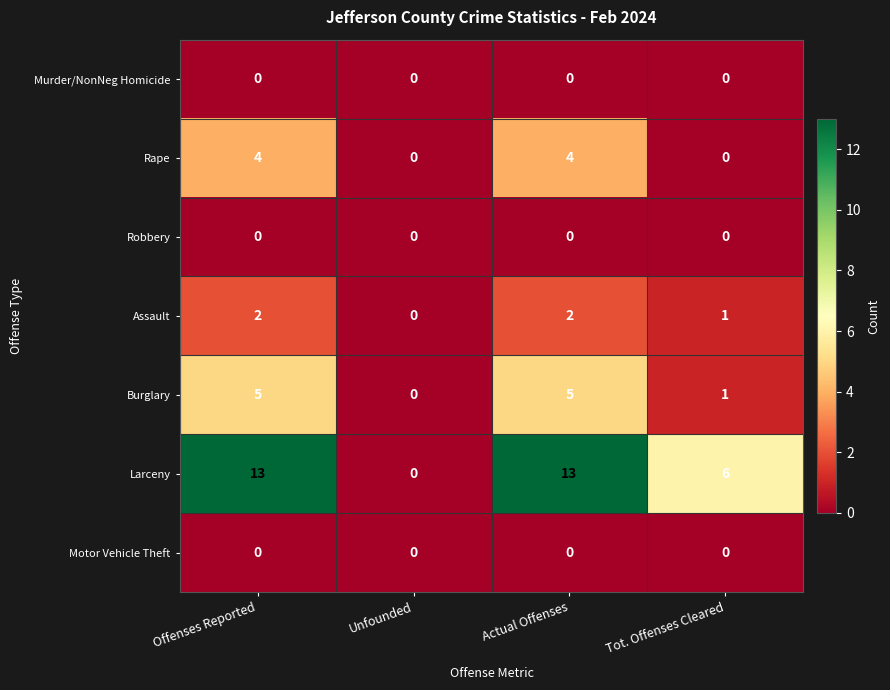

Reading left to right, what are all the values shown in this chart?

Murder/NonNeg Homicide: 0	0	0	0
Rape: 4	0	4	0
Robbery: 0	0	0	0
Assault: 2	0	2	1
Burglary: 5	0	5	1
Larceny: 13	0	13	6
Motor Vehicle Theft: 0	0	0	0